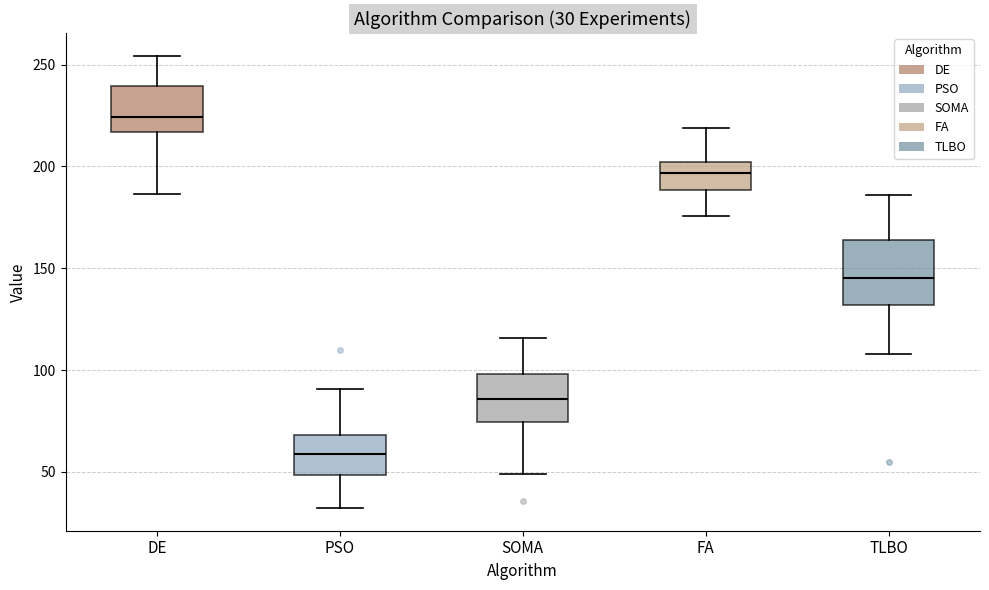

Which box has the lowest median line?

PSO